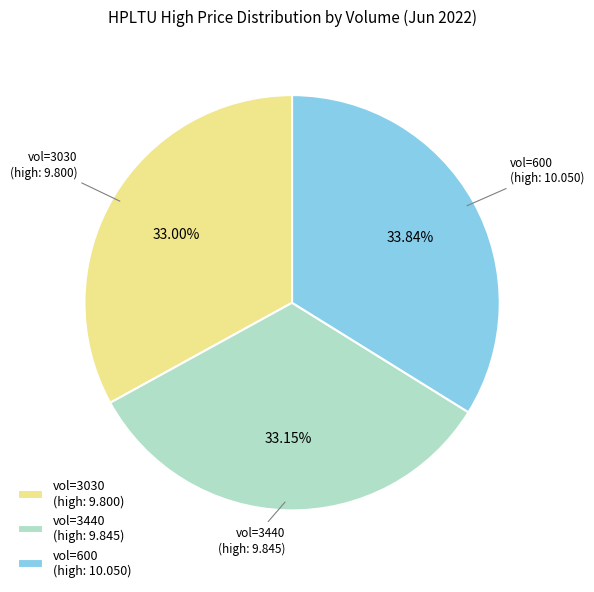

How many slices are in this pie chart?

3